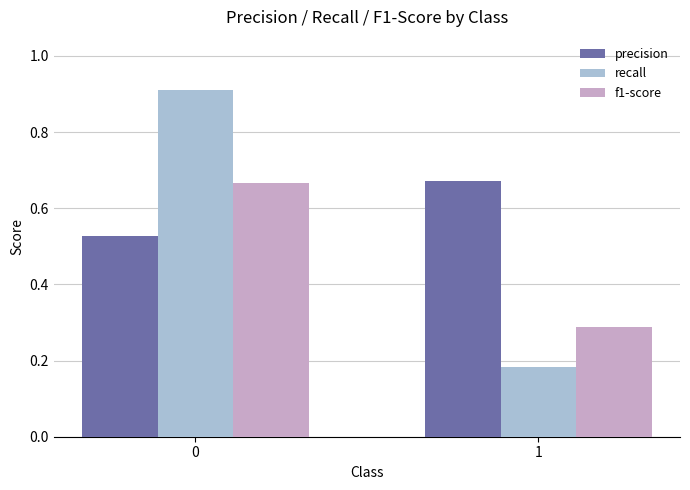

How many distinct data groups are displayed?

3